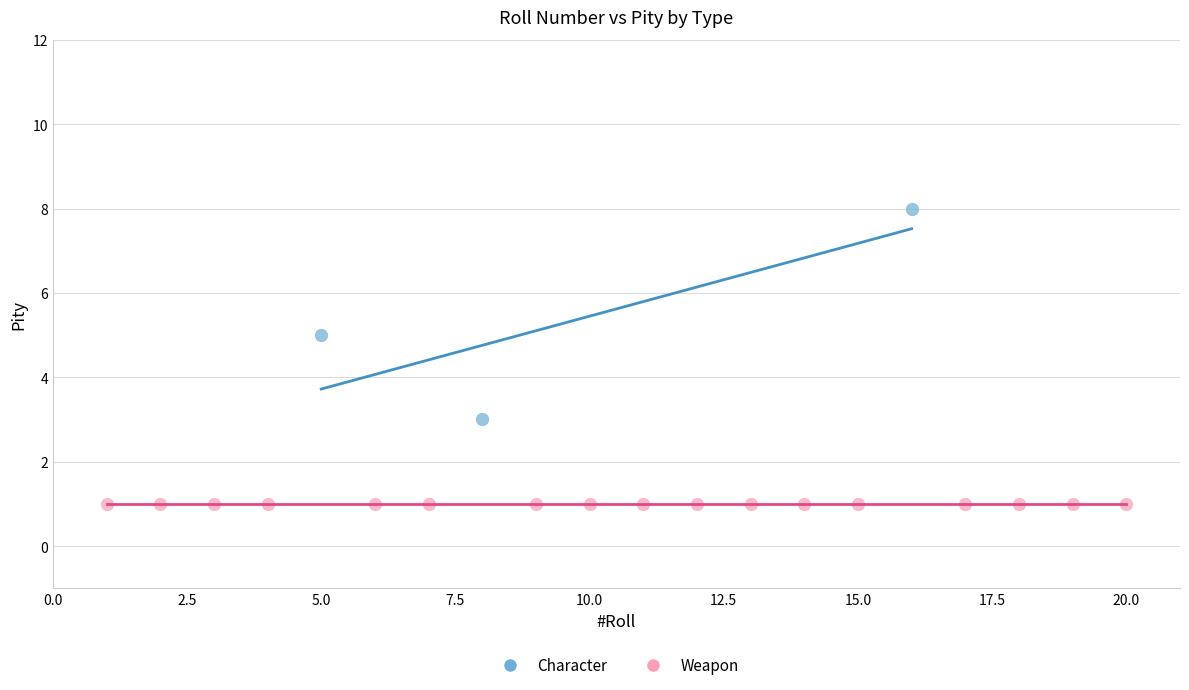

Which series reaches the maximum Y coordinate?

Character